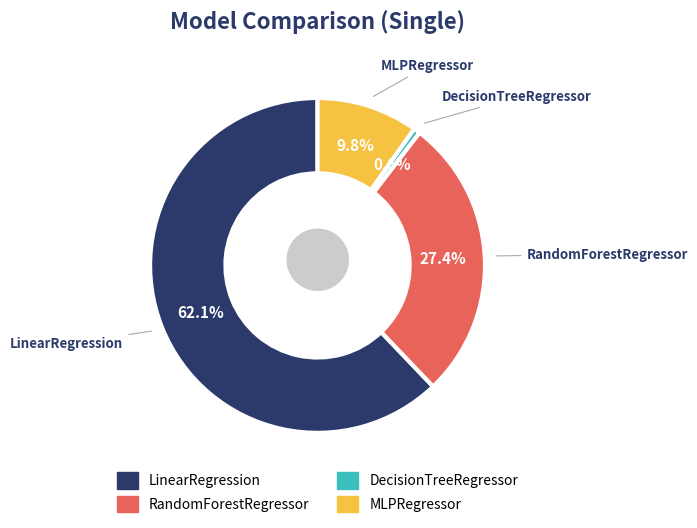

Which slice is the smallest?

DecisionTreeRegressor